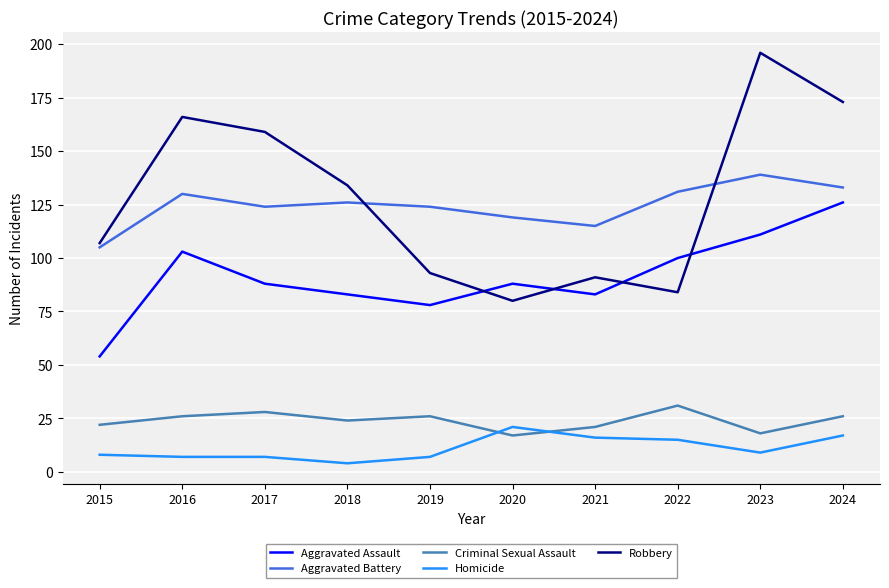

Reading left to right, list all the values displayed in this chart.

Aggravated Assault: 54	103	88	83	78	88	83	100	111	126
Aggravated Battery: 105	130	124	126	124	119	115	131	139	133
Criminal Sexual Assault: 22	26	28	24	26	17	21	31	18	26
Homicide: 8	7	7	4	7	21	16	15	9	17
Robbery: 107	166	159	134	93	80	91	84	196	173